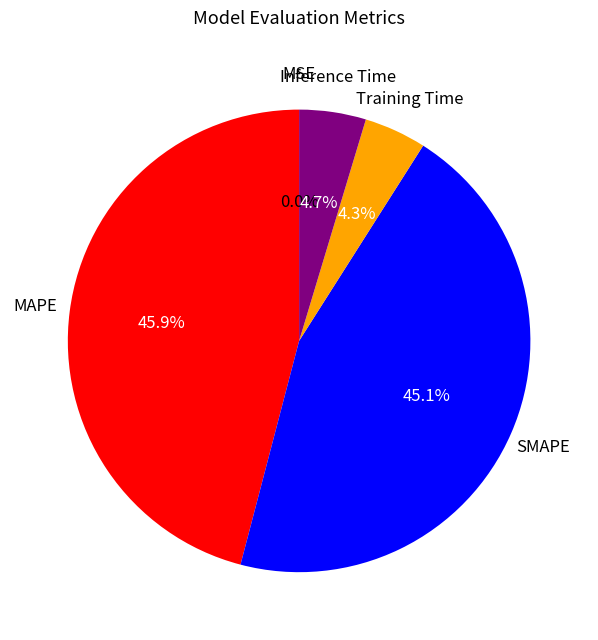

Is there any slice that represents more than half of the pie?

No